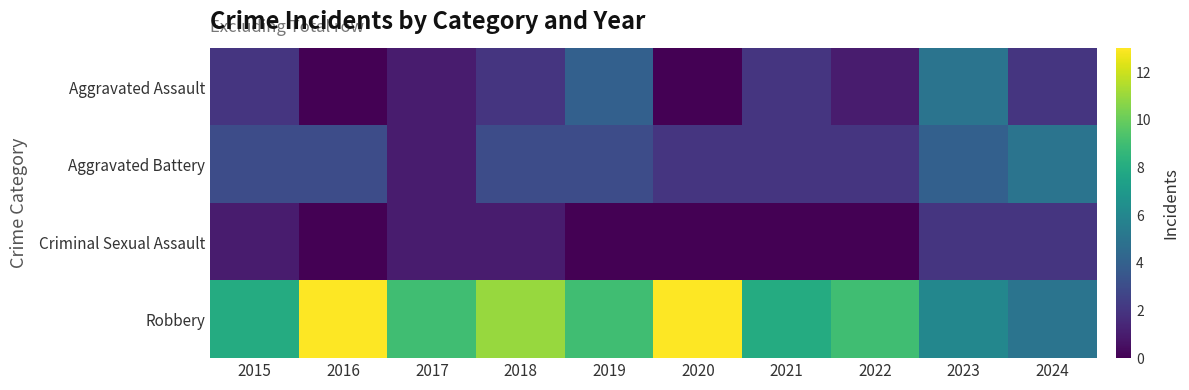

Between 2016 and 2017, which is larger?

2017